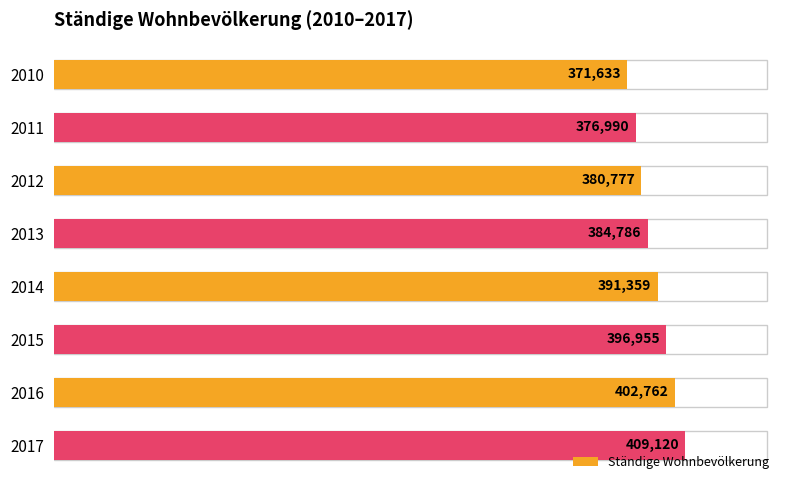

Reading top to bottom, what are all the values shown in this chart?

2010=371633	2011=376990	2012=380777	2013=384786	2014=391359	2015=396955	2016=402762	2017=409120